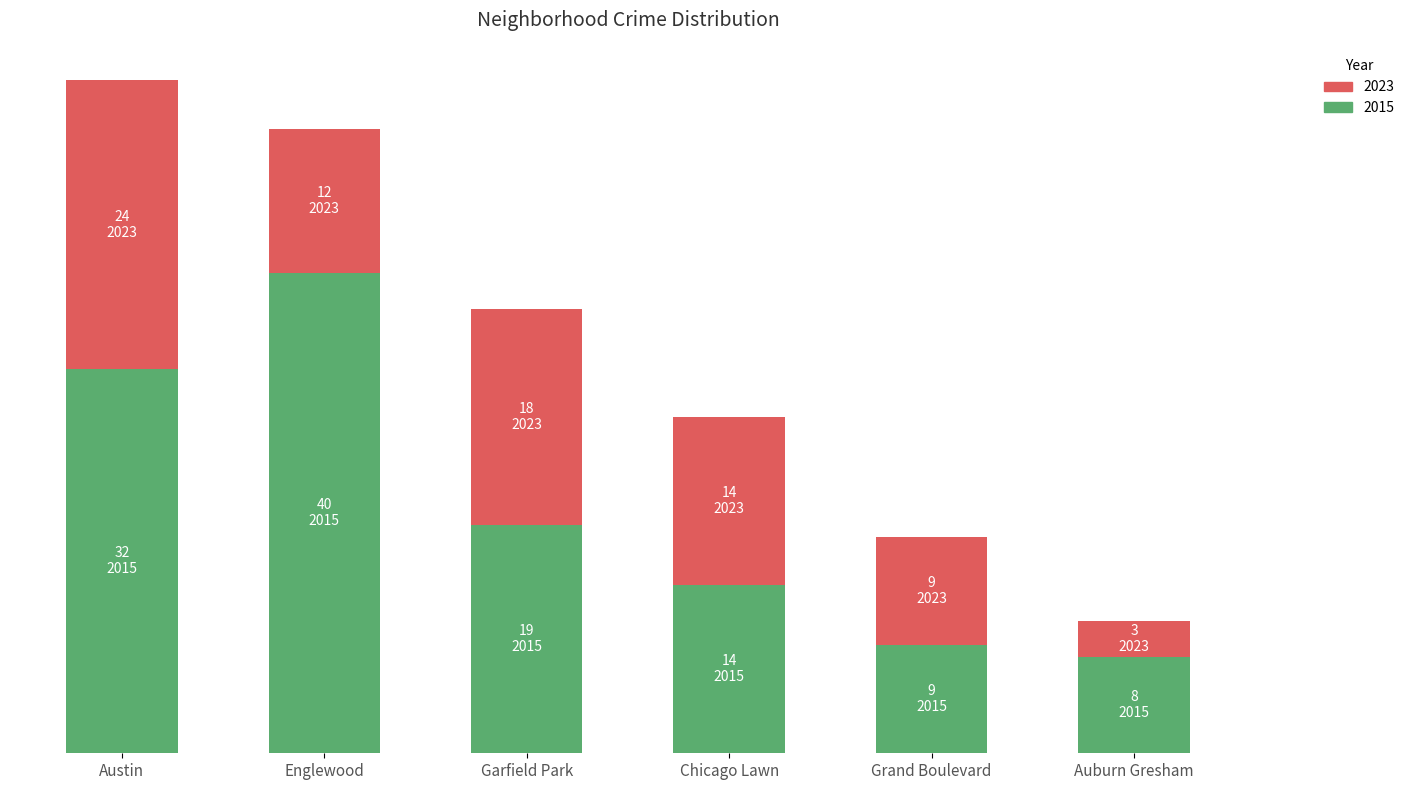

Which category has the highest value in the 2023 series?

Austin